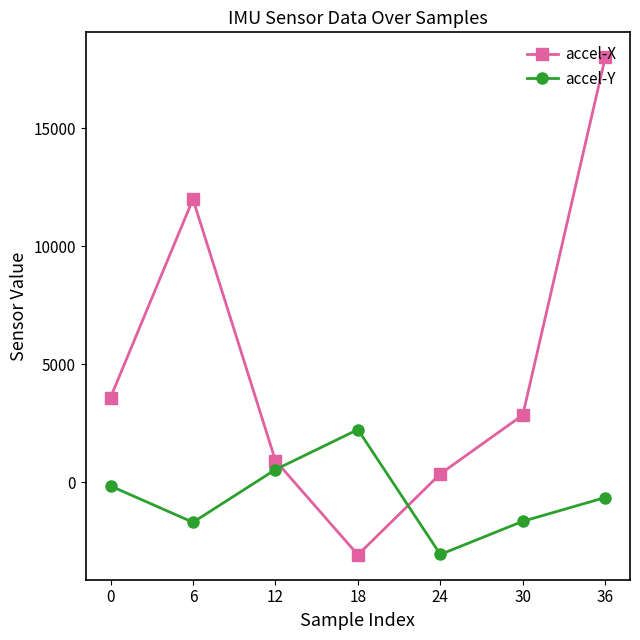

True or false: accel-X has more than 2 interior local peaks.

False